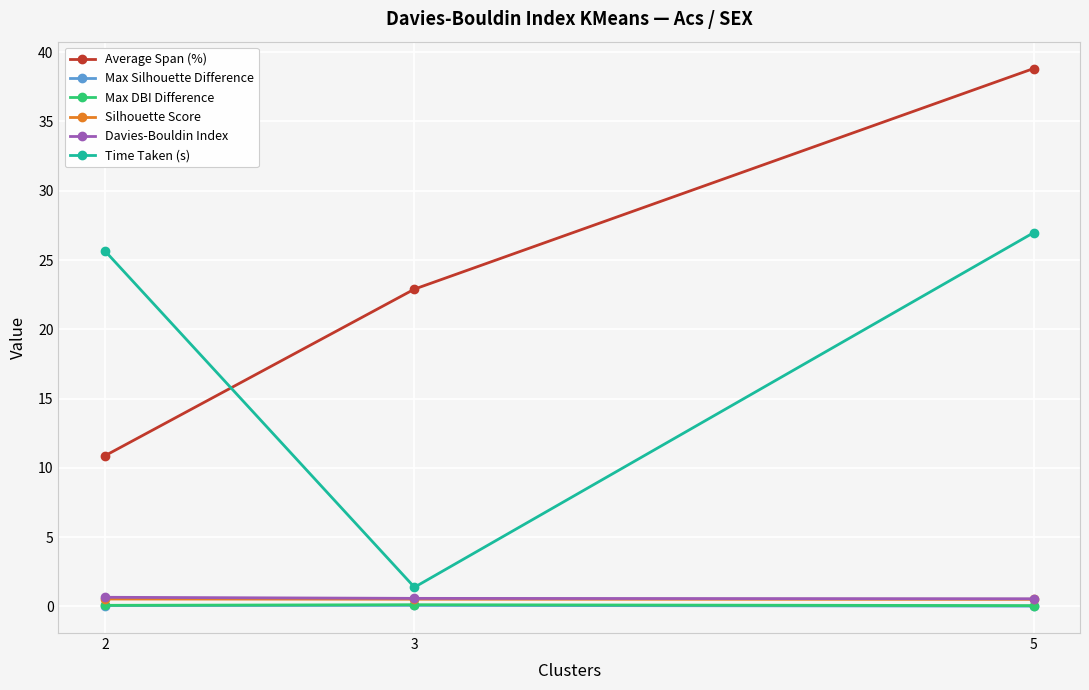

The value of Max DBI Difference at 2 is 0.1. True or false?

True